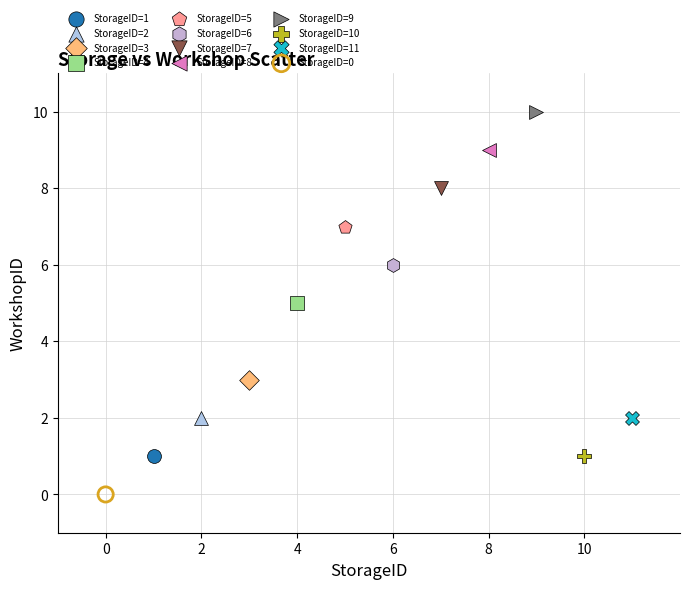

What are all the series names shown in the legend?

StorageID=1, StorageID=2, StorageID=3, StorageID=4, StorageID=5, StorageID=6, StorageID=7, StorageID=8, StorageID=9, StorageID=10, StorageID=11, StorageID=0